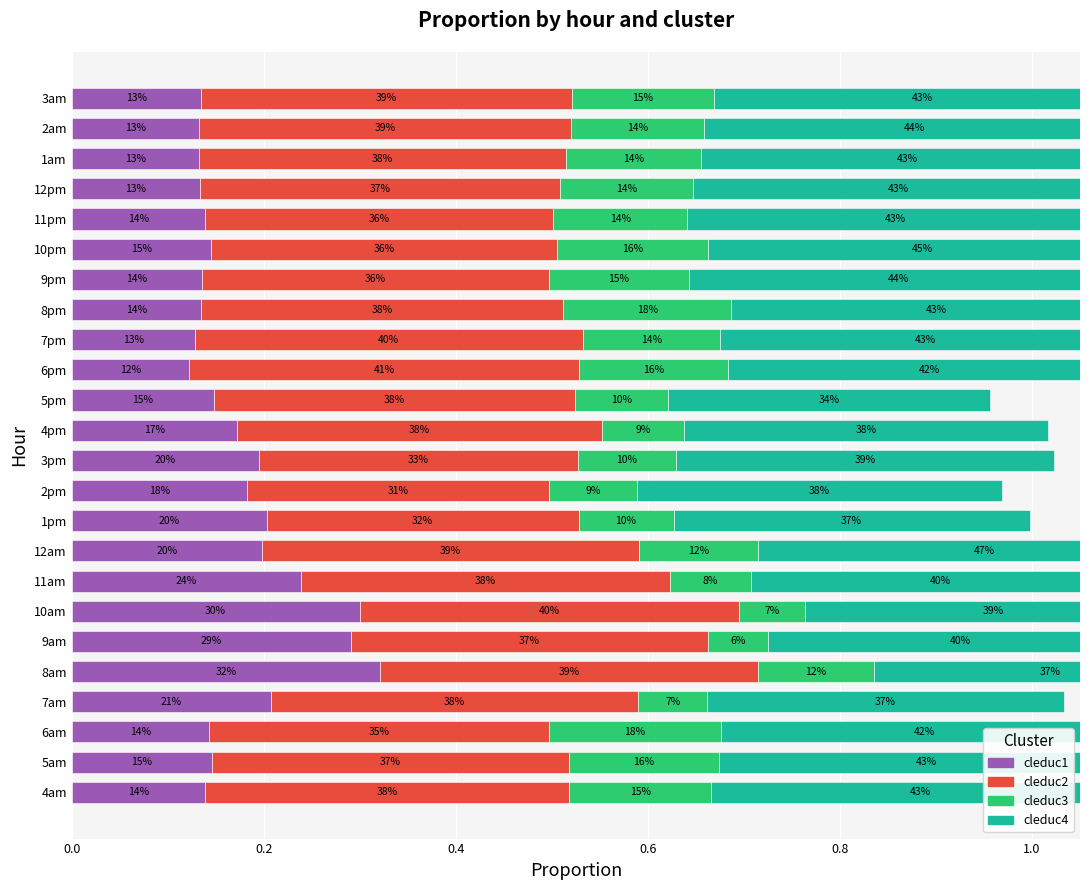

What is the difference between the highest and lowest values at 1am?

0.3